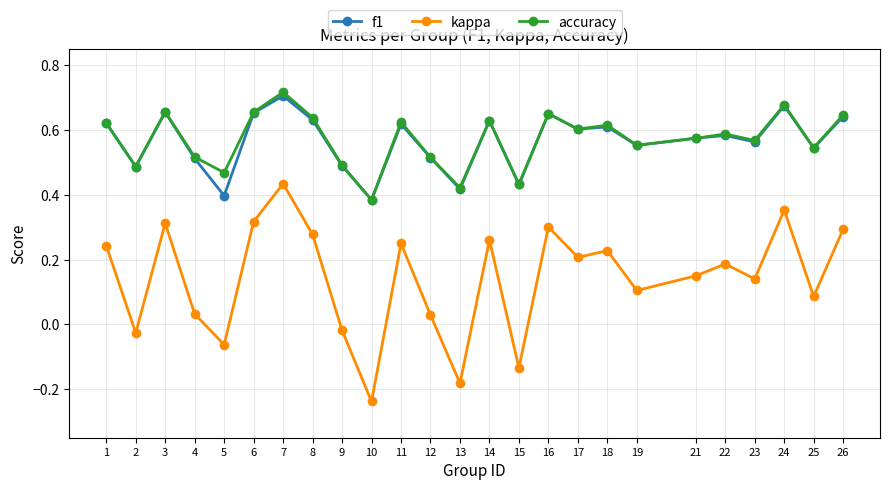

True or false: kappa and f1 cross at least once.

False